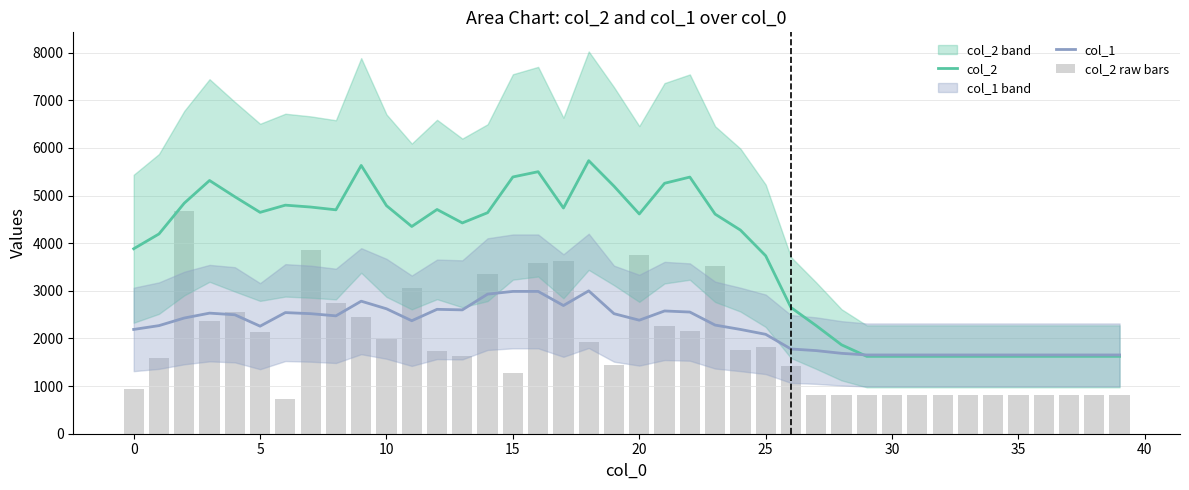

At 28, list the series in order from smallest to largest.

col_2 raw bars, col_1, col_2